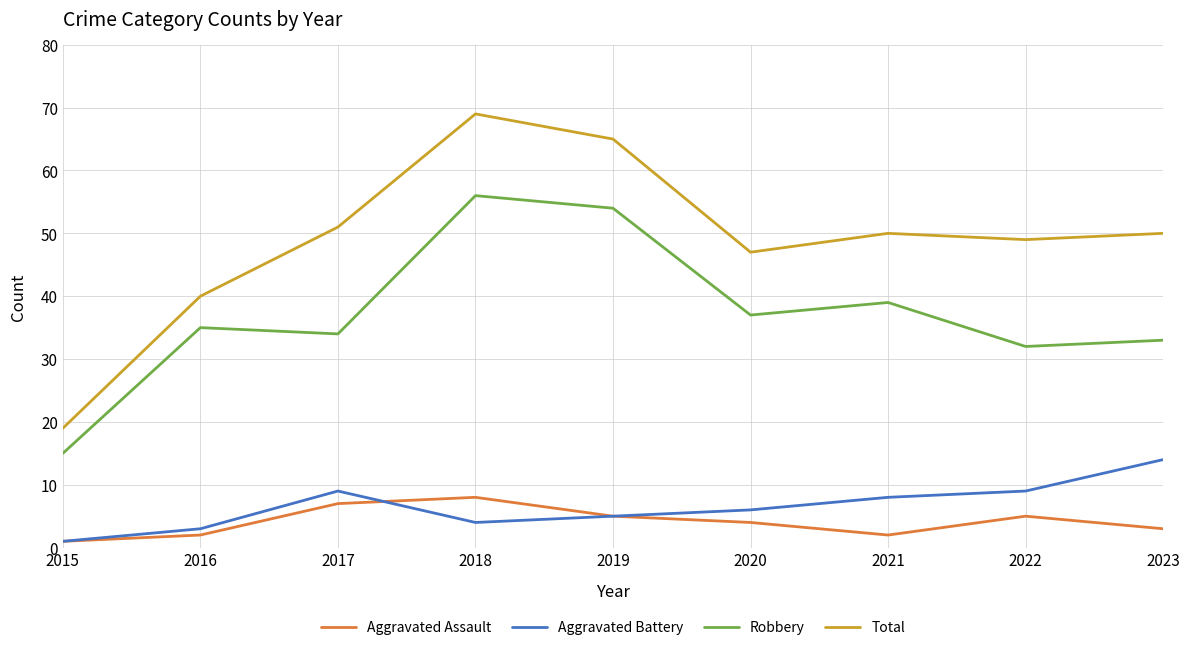

What is the smallest value displayed?

1